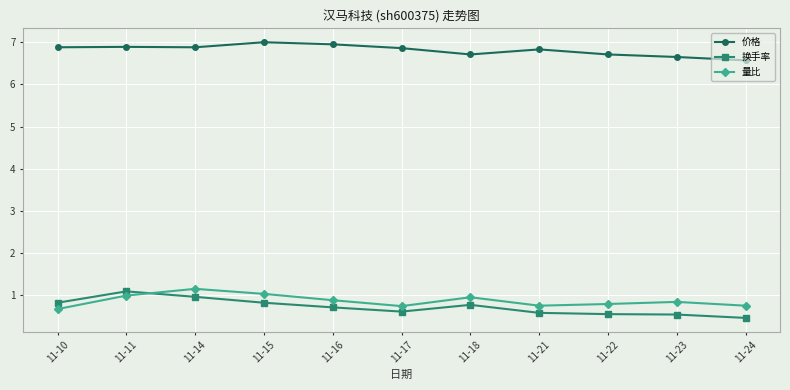

What is the value of the 量比 point at the 8th from the left?

0.8